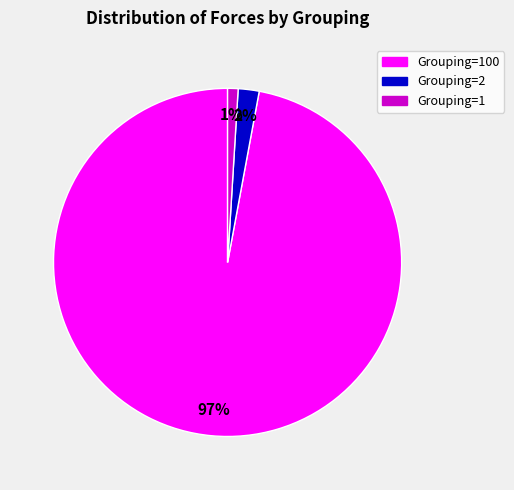

To the nearest percent, what is the average slice percentage?

33%